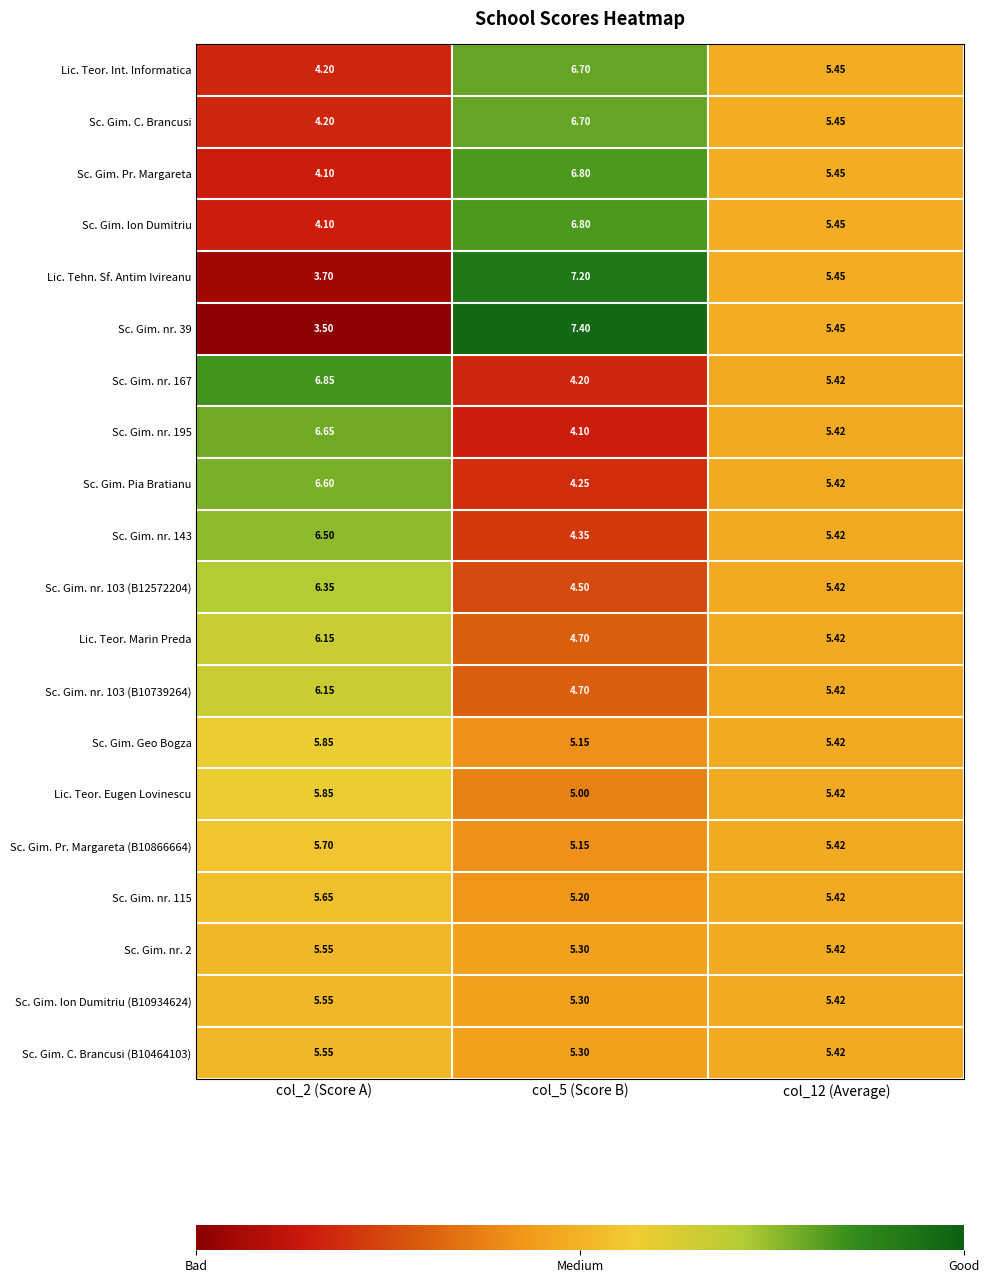

At which category is the sum across all series the highest?

col_5 (Score B)